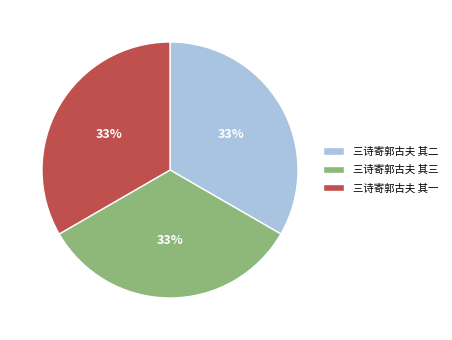

To the nearest percent, what percentage of the pie is 三诗寄郭古夫 其二?

33%